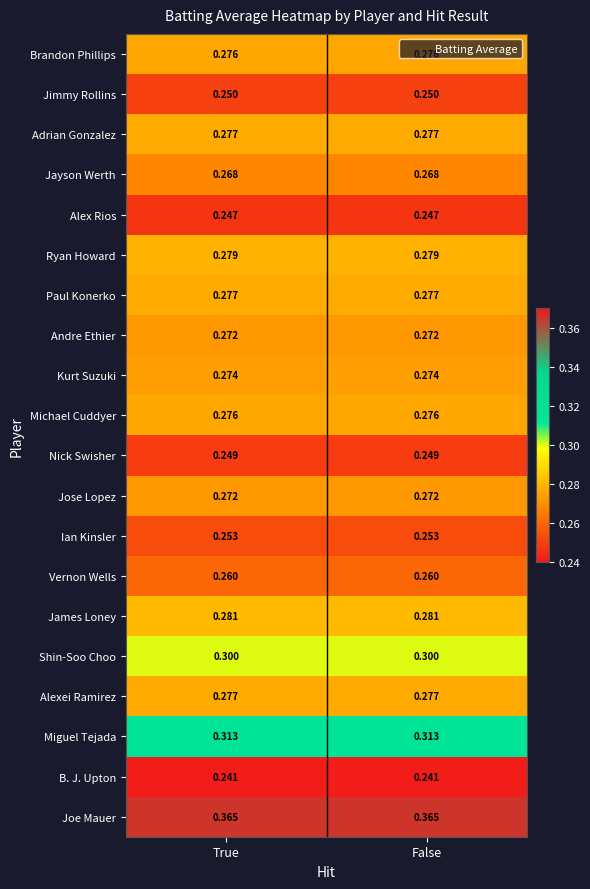

Which series has the largest total across all categories?

Joe Mauer